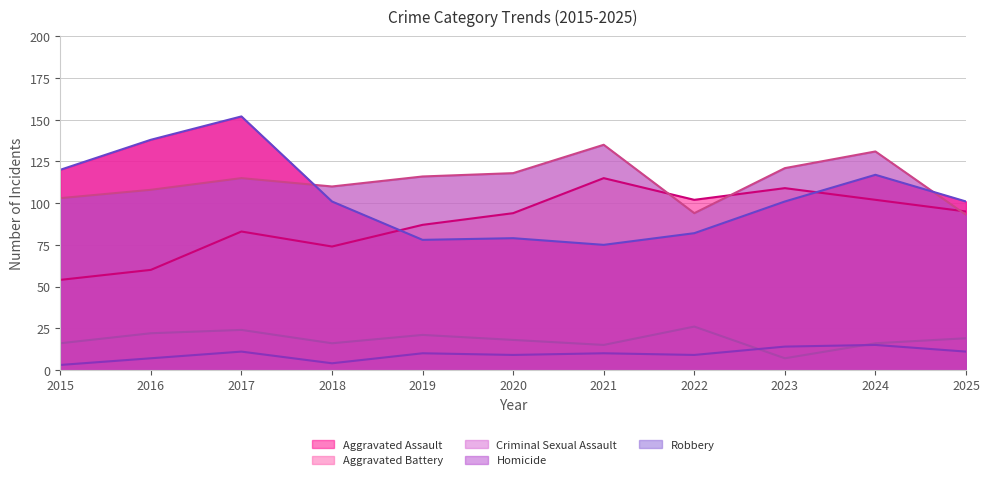

What are all the series names shown in the legend?

Aggravated Assault, Aggravated Battery, Criminal Sexual Assault, Homicide, Robbery